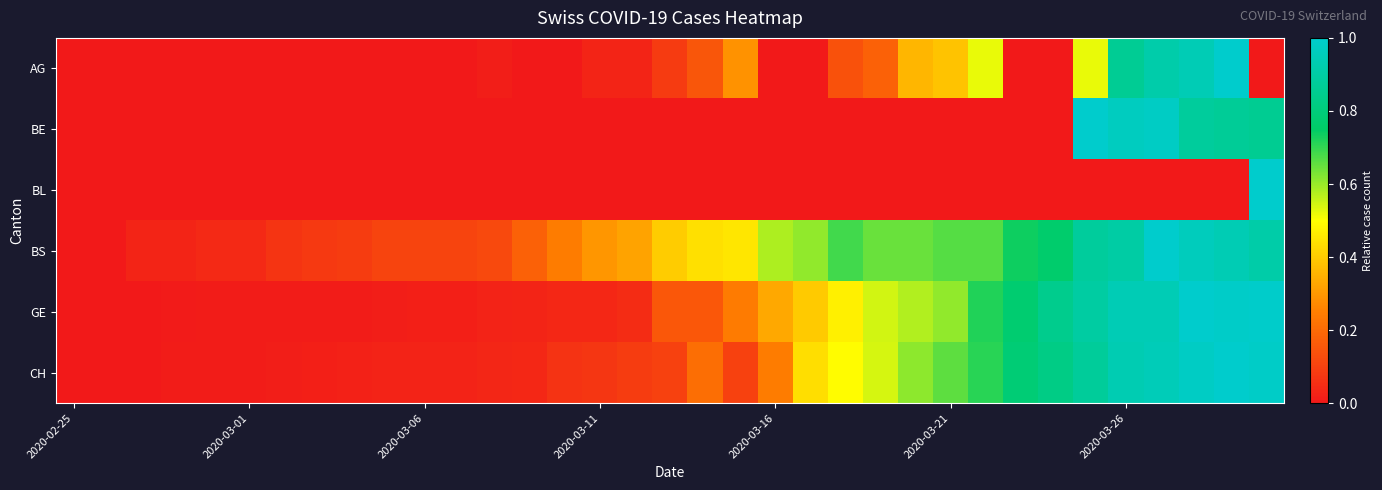

What is the maximum value shown in the chart?

1.0